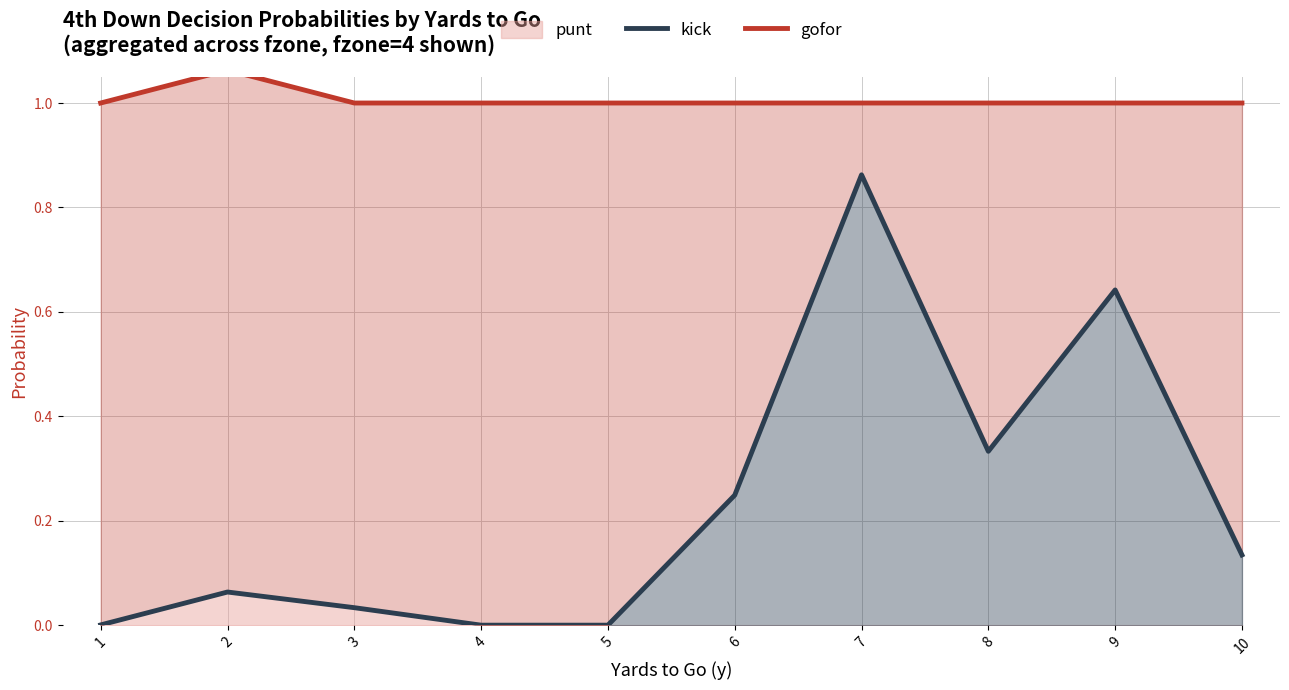

Does the chart display data point markers on the line(s)?

No